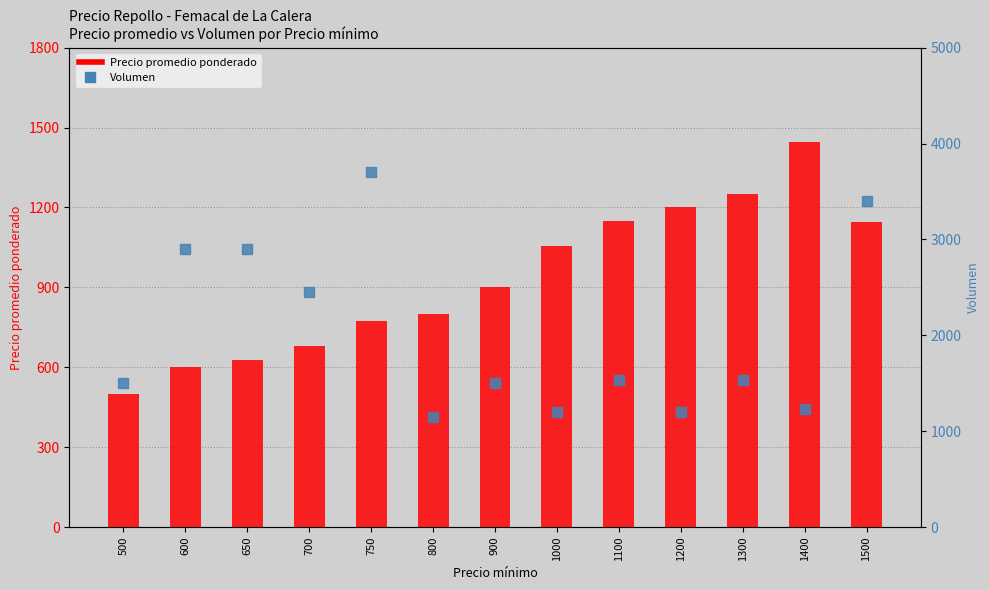

How many data points in Volumen are above 1530?

5